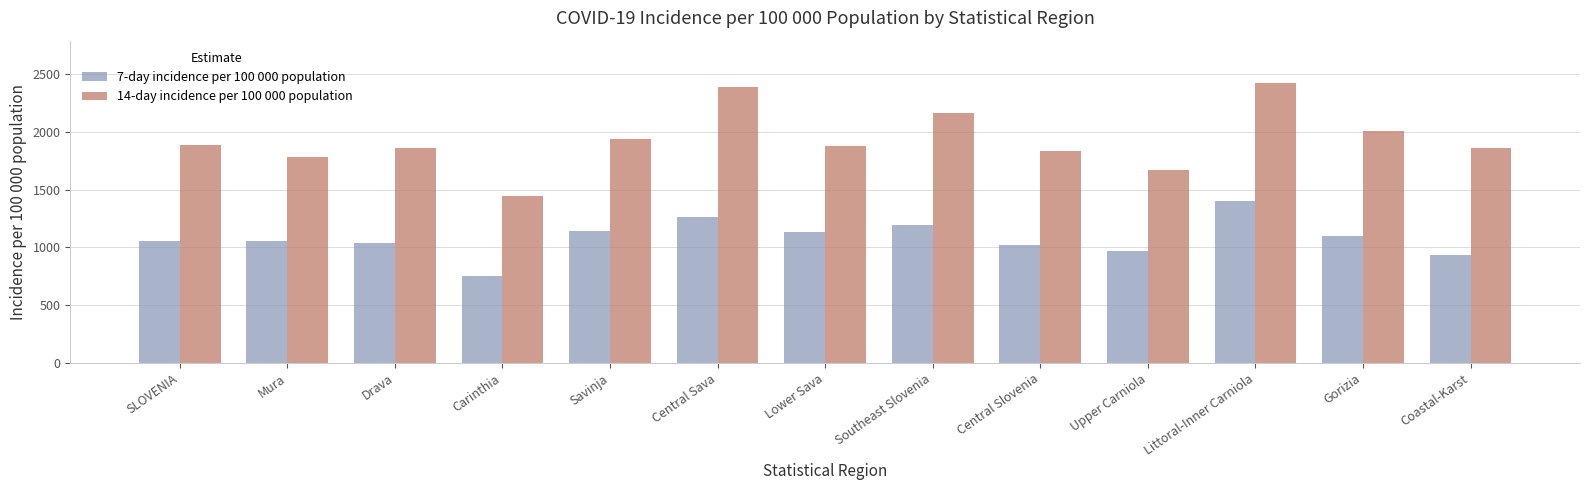

What is the difference between the maximum and minimum values in the 14-day incidence per 100 000 population series?

982.5